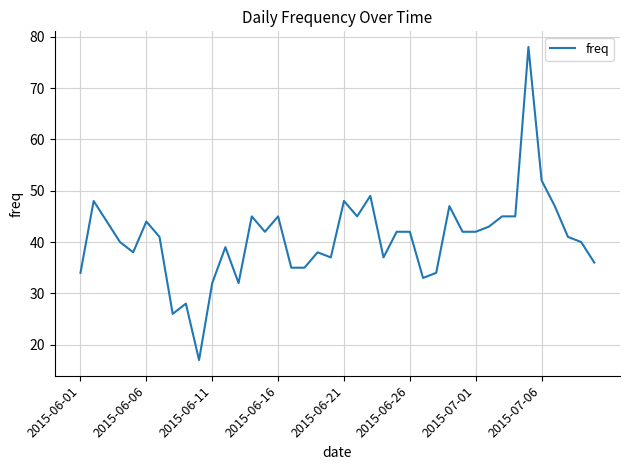

What is the difference between the maximum and minimum values?

61